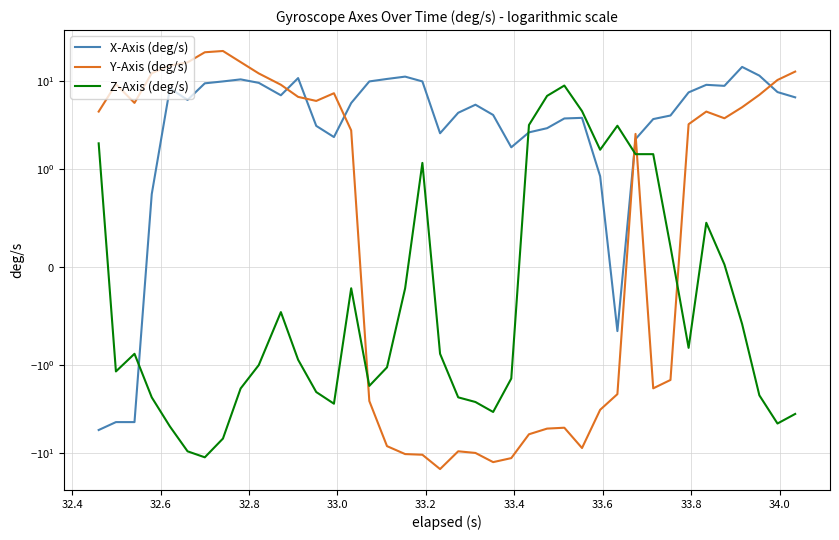

True or false: Z-Axis (deg/s) has a value of -0.5 at 32.4.

False